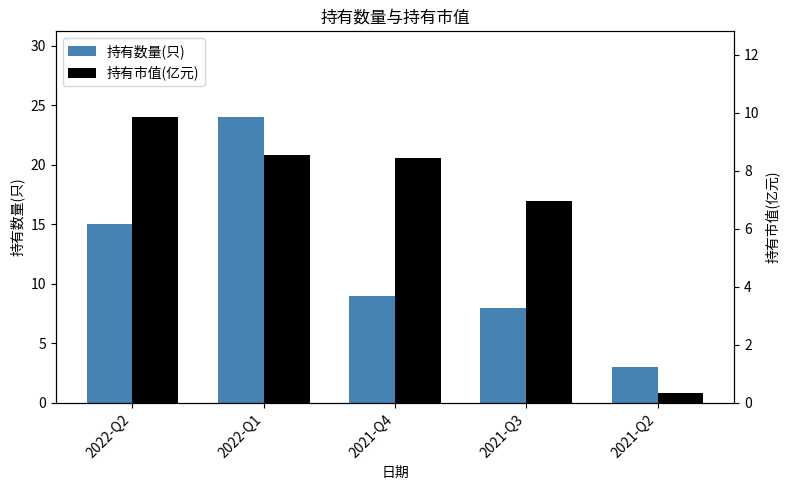

What are all the series names shown in the legend?

持有数量(只), 持有市值(亿元)